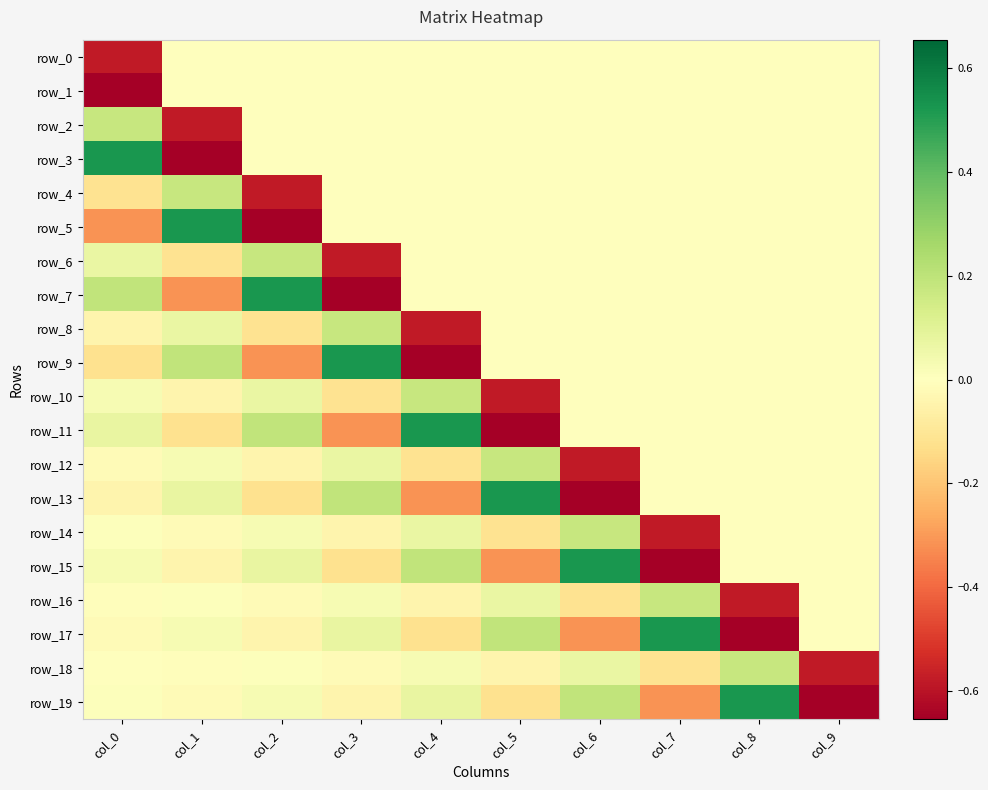

Reading left to right, extract all data points from this chart.

row_0: col_0=-0.6	col_1=0.0	col_2=0.0	col_3=0.0	col_4=0.0	col_5=0.0	col_6=0.0	col_7=0.0	col_8=0.0	col_9=0.0
row_1: col_0=-0.7	col_1=0.0	col_2=0.0	col_3=0.0	col_4=0.0	col_5=0.0	col_6=0.0	col_7=0.0	col_8=0.0	col_9=0.0
row_2: col_0=0.2	col_1=-0.6	col_2=0.0	col_3=0.0	col_4=0.0	col_5=0.0	col_6=0.0	col_7=0.0	col_8=0.0	col_9=0.0
row_3: col_0=0.5	col_1=-0.7	col_2=0.0	col_3=0.0	col_4=0.0	col_5=0.0	col_6=0.0	col_7=0.0	col_8=0.0	col_9=0.0
row_4: col_0=-0.1	col_1=0.2	col_2=-0.6	col_3=0.0	col_4=0.0	col_5=0.0	col_6=0.0	col_7=0.0	col_8=0.0	col_9=0.0
row_5: col_0=-0.3	col_1=0.5	col_2=-0.7	col_3=0.0	col_4=0.0	col_5=0.0	col_6=0.0	col_7=0.0	col_8=0.0	col_9=0.0
row_6: col_0=0.1	col_1=-0.1	col_2=0.2	col_3=-0.6	col_4=0.0	col_5=0.0	col_6=0.0	col_7=0.0	col_8=0.0	col_9=0.0
row_7: col_0=0.2	col_1=-0.3	col_2=0.5	col_3=-0.7	col_4=0.0	col_5=0.0	col_6=0.0	col_7=0.0	col_8=0.0	col_9=0.0
row_8: col_0=-0.0	col_1=0.1	col_2=-0.1	col_3=0.2	col_4=-0.6	col_5=0.0	col_6=0.0	col_7=0.0	col_8=0.0	col_9=0.0
row_9: col_0=-0.1	col_1=0.2	col_2=-0.3	col_3=0.5	col_4=-0.7	col_5=0.0	col_6=0.0	col_7=0.0	col_8=0.0	col_9=0.0
row_10: col_0=0.0	col_1=-0.0	col_2=0.1	col_3=-0.1	col_4=0.2	col_5=-0.6	col_6=0.0	col_7=0.0	col_8=0.0	col_9=0.0
row_11: col_0=0.1	col_1=-0.1	col_2=0.2	col_3=-0.3	col_4=0.5	col_5=-0.7	col_6=0.0	col_7=0.0	col_8=0.0	col_9=0.0
row_12: col_0=-0.0	col_1=0.0	col_2=-0.0	col_3=0.1	col_4=-0.1	col_5=0.2	col_6=-0.6	col_7=0.0	col_8=0.0	col_9=0.0
row_13: col_0=-0.0	col_1=0.1	col_2=-0.1	col_3=0.2	col_4=-0.3	col_5=0.5	col_6=-0.7	col_7=0.0	col_8=0.0	col_9=0.0
row_14: col_0=0.0	col_1=-0.0	col_2=0.0	col_3=-0.0	col_4=0.1	col_5=-0.1	col_6=0.2	col_7=-0.6	col_8=0.0	col_9=0.0
row_15: col_0=0.0	col_1=-0.0	col_2=0.1	col_3=-0.1	col_4=0.2	col_5=-0.3	col_6=0.5	col_7=-0.7	col_8=0.0	col_9=0.0
row_16: col_0=-0.0	col_1=0.0	col_2=-0.0	col_3=0.0	col_4=-0.0	col_5=0.1	col_6=-0.1	col_7=0.2	col_8=-0.6	col_9=0.0
row_17: col_0=-0.0	col_1=0.0	col_2=-0.0	col_3=0.1	col_4=-0.1	col_5=0.2	col_6=-0.3	col_7=0.5	col_8=-0.7	col_9=0.0
row_18: col_0=0.0	col_1=-0.0	col_2=0.0	col_3=-0.0	col_4=0.0	col_5=-0.0	col_6=0.1	col_7=-0.1	col_8=0.2	col_9=-0.6
row_19: col_0=0.0	col_1=-0.0	col_2=0.0	col_3=-0.0	col_4=0.1	col_5=-0.1	col_6=0.2	col_7=-0.3	col_8=0.5	col_9=-0.7